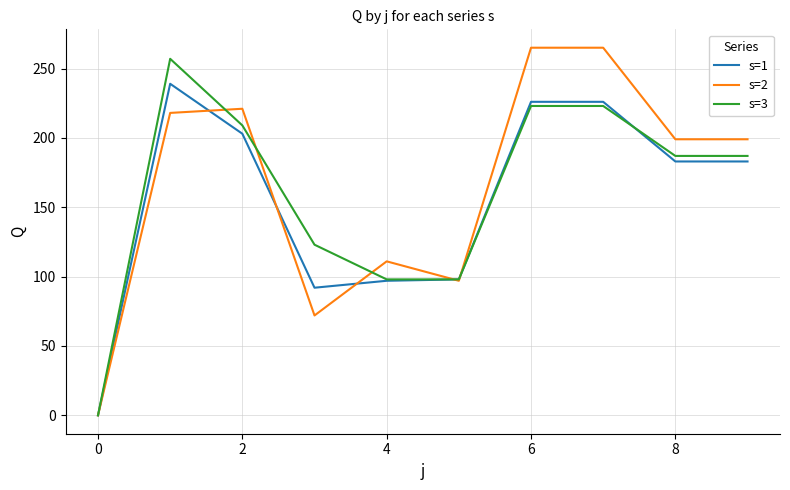

How many interior local valleys does the s=1 series have?

1